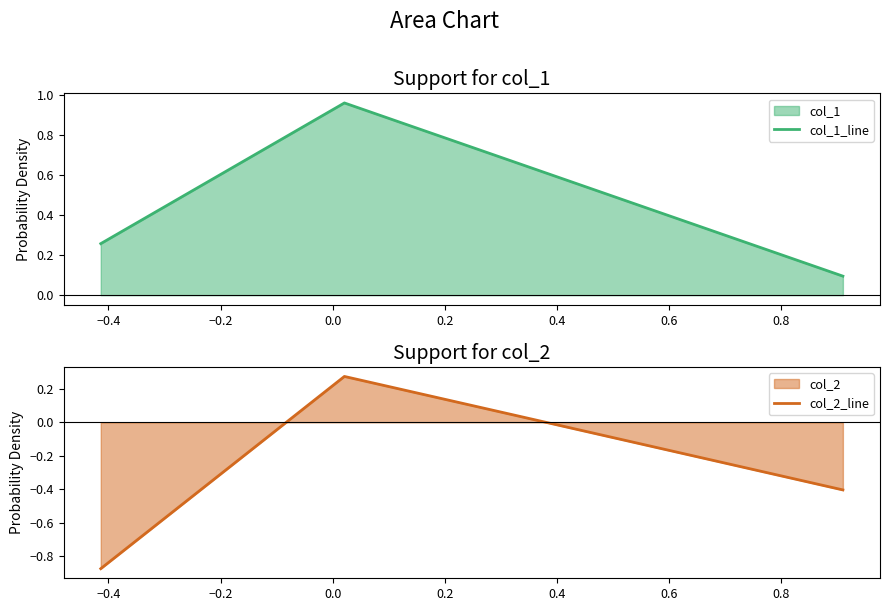

How many values in the col_2_line series exceed 0?

1